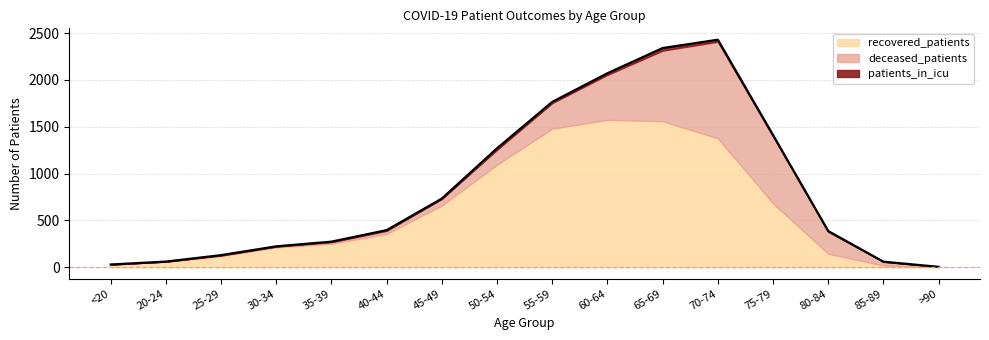

How many data points does each series have?

16